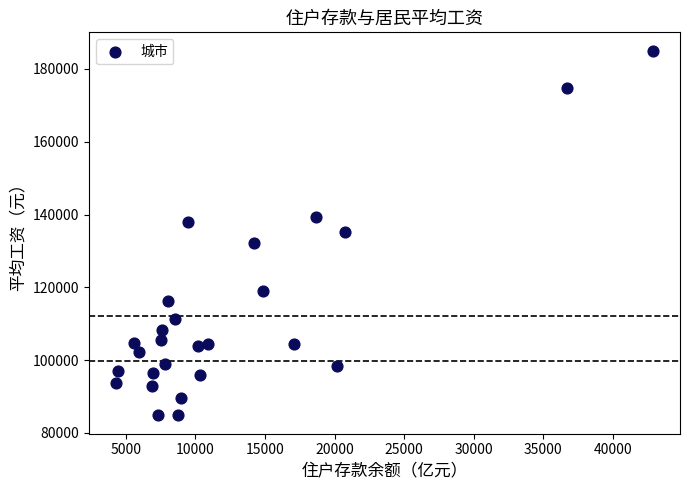

What is the range of Y values (max minus min)?

100230